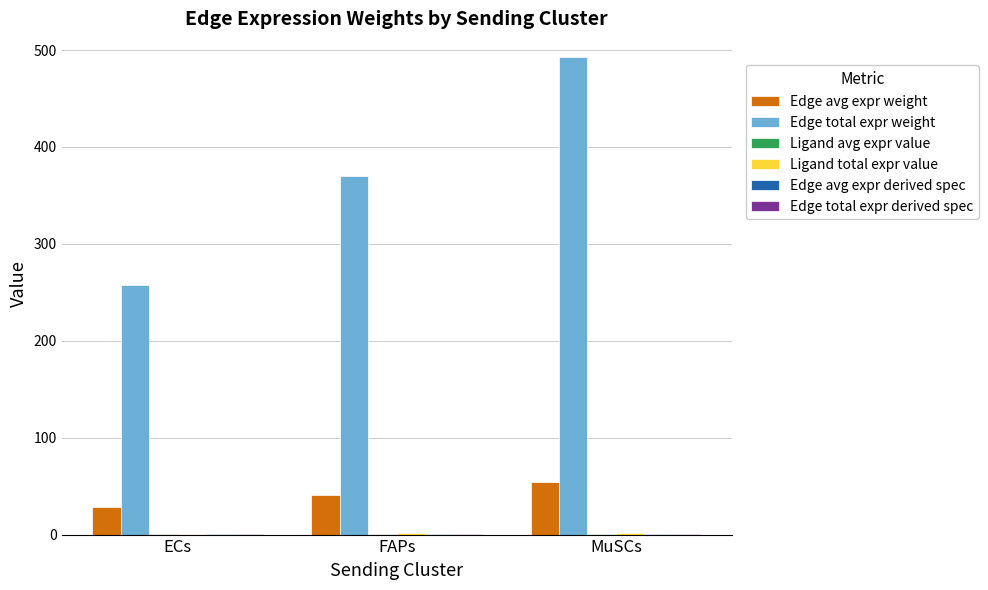

Is it true that Edge total expr weight equals 142.7 at FAPs?

False